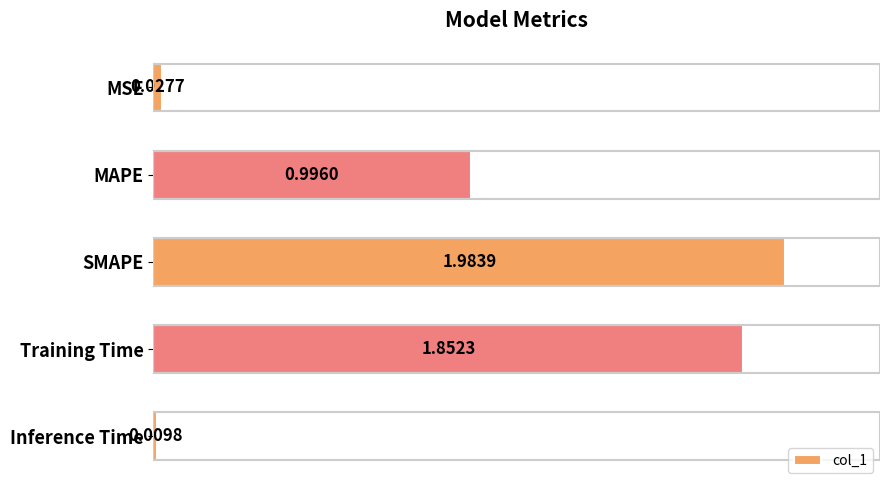

List the labels in order of value, largest first.

SMAPE, Training Time, MAPE, MSE, Inference Time